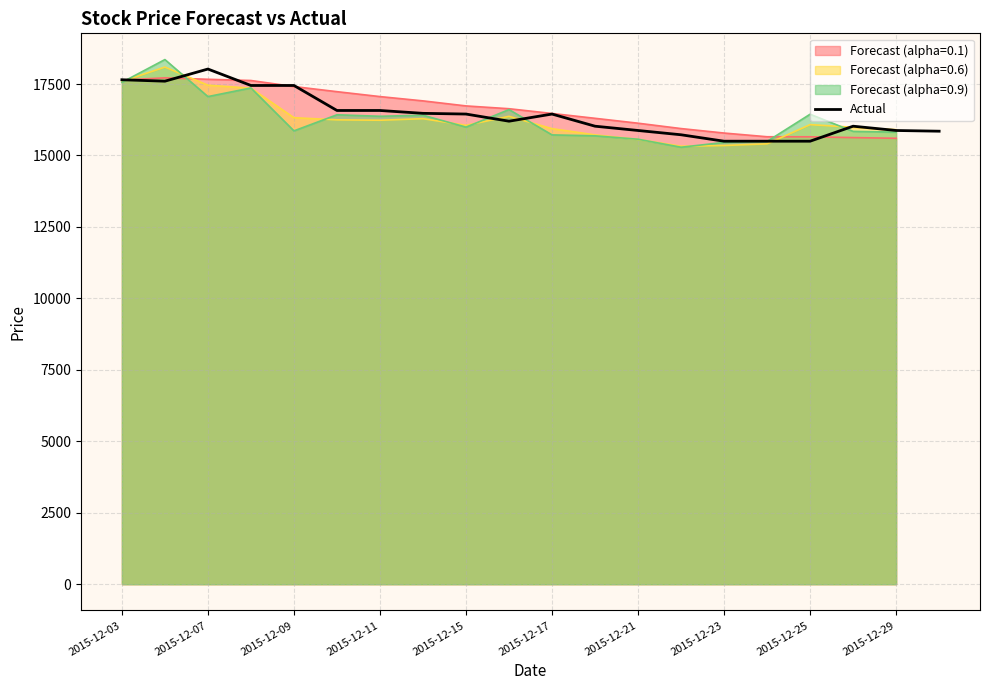

What is the highest value of the Actual series?

18025